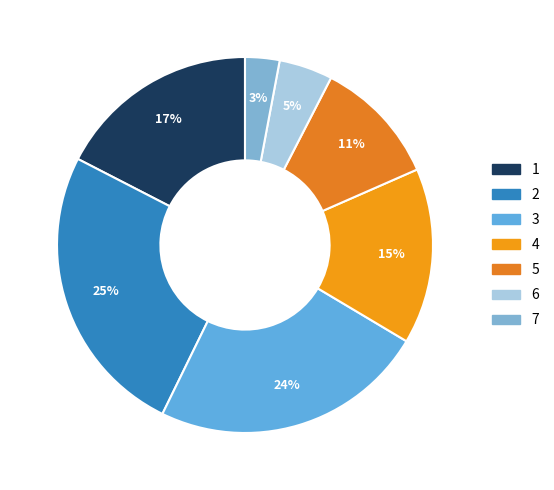

Is there any slice that represents more than half of the pie?

No